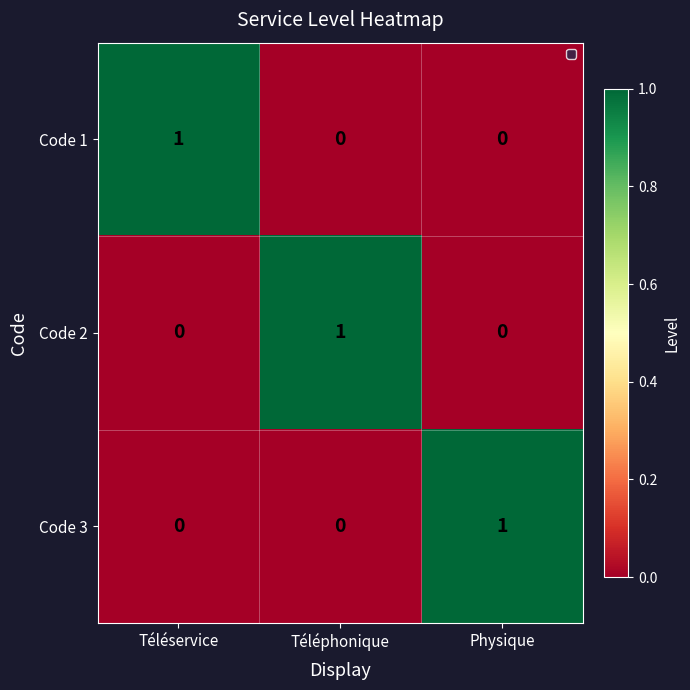

At which label does Code 1 reach its peak?

Téléservice